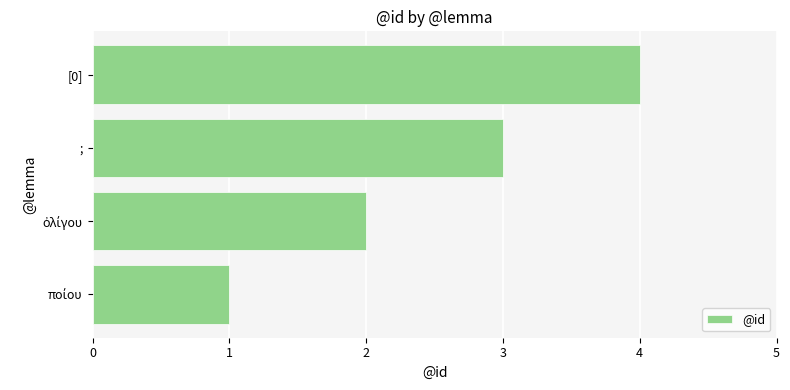

What is the maximum value shown in the chart?

4